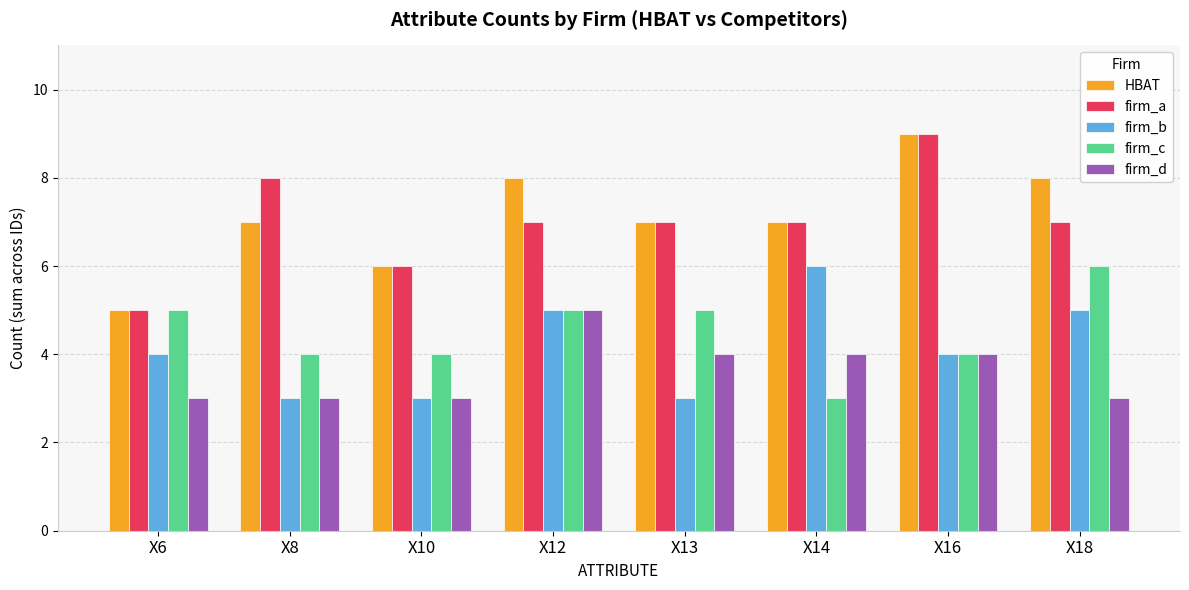

What is the value of the firm_d bar at the 1st from the left?

3